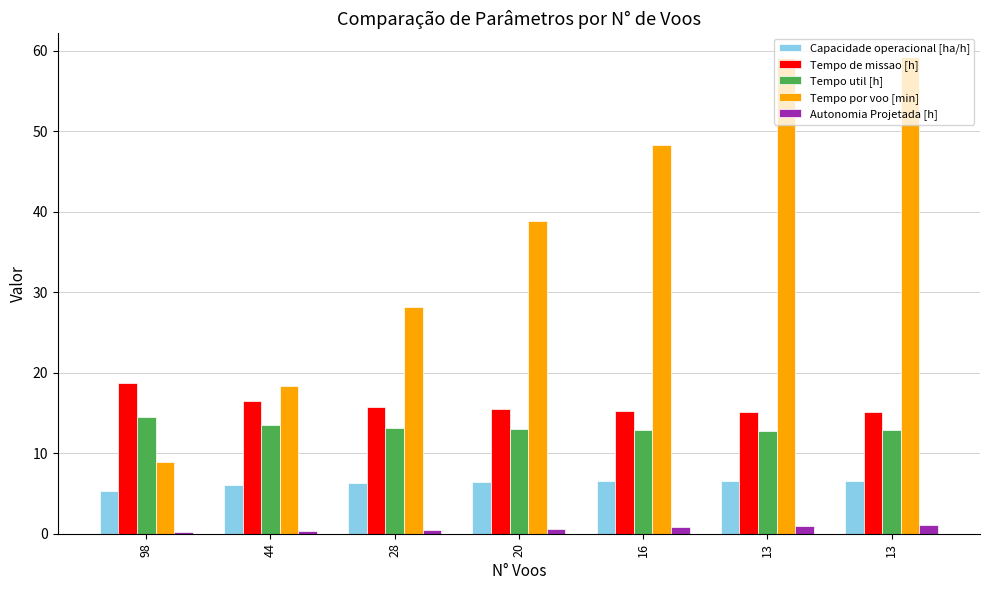

Which series changed the most between 98 and 16?

Tempo por voo [min]